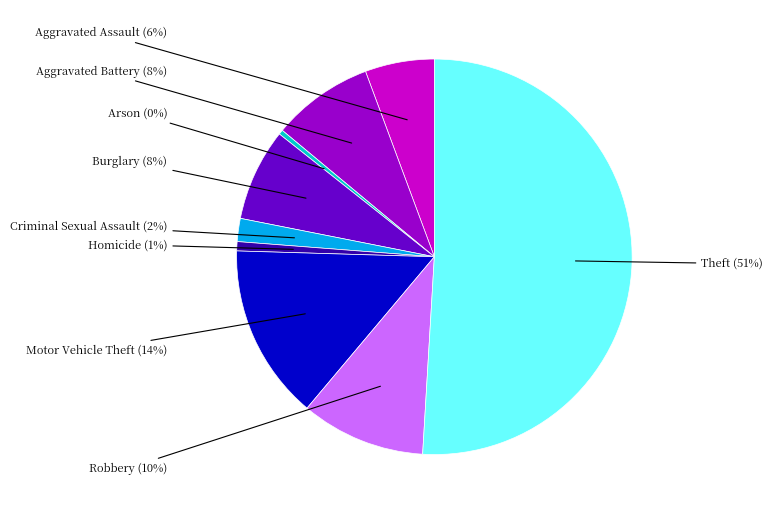

To the nearest percent, what is the difference between the largest and smallest slice percentages?

51%